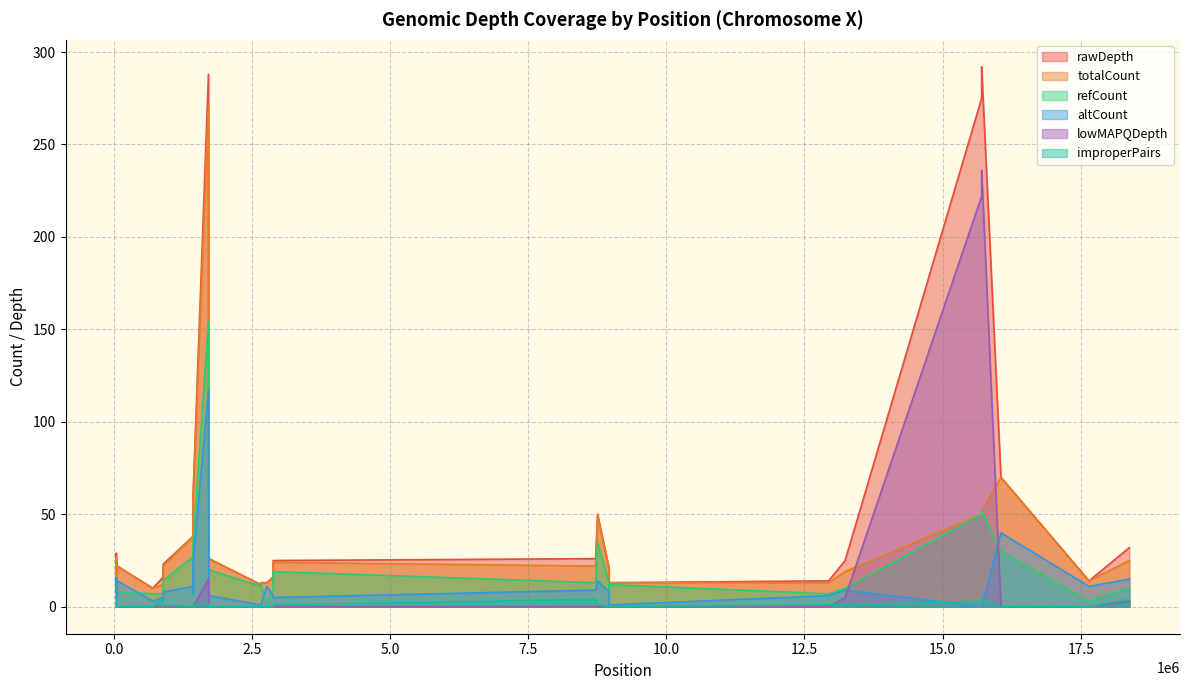

Which series has the largest range (max minus min)?

rawDepth